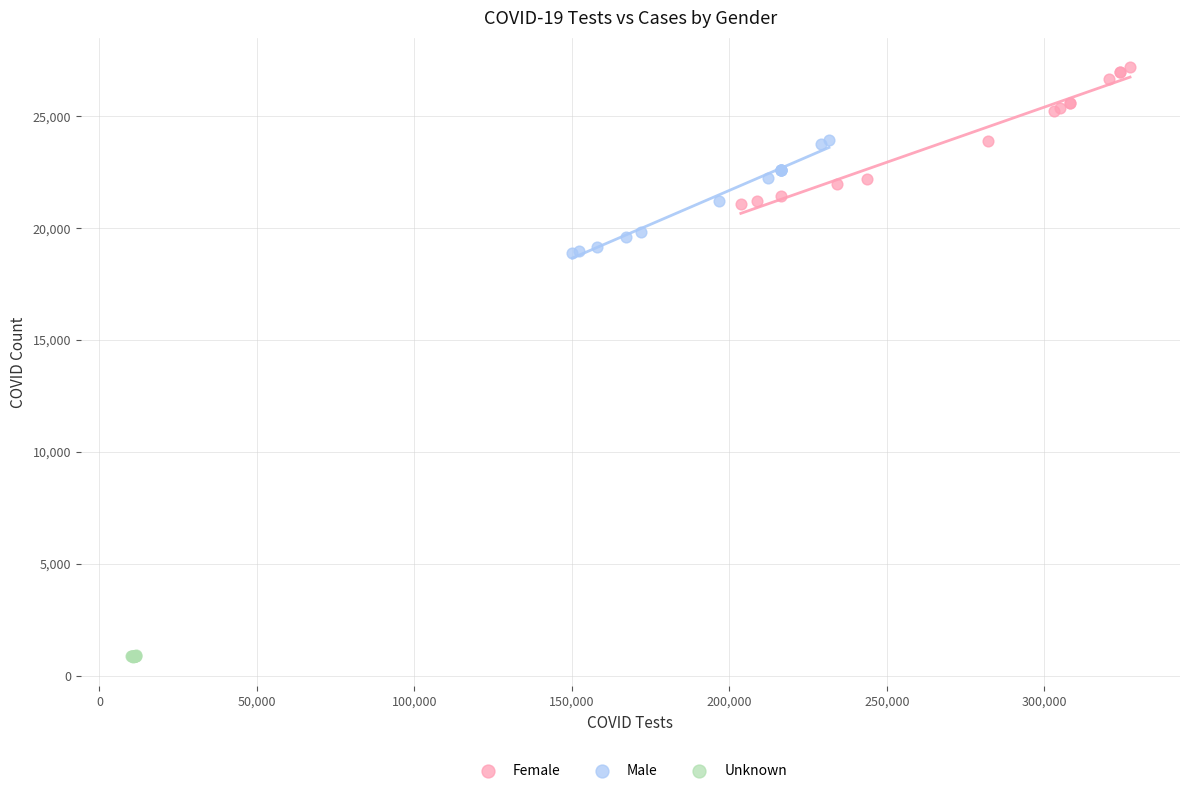

Which series has the widest spread of Y values?

Female